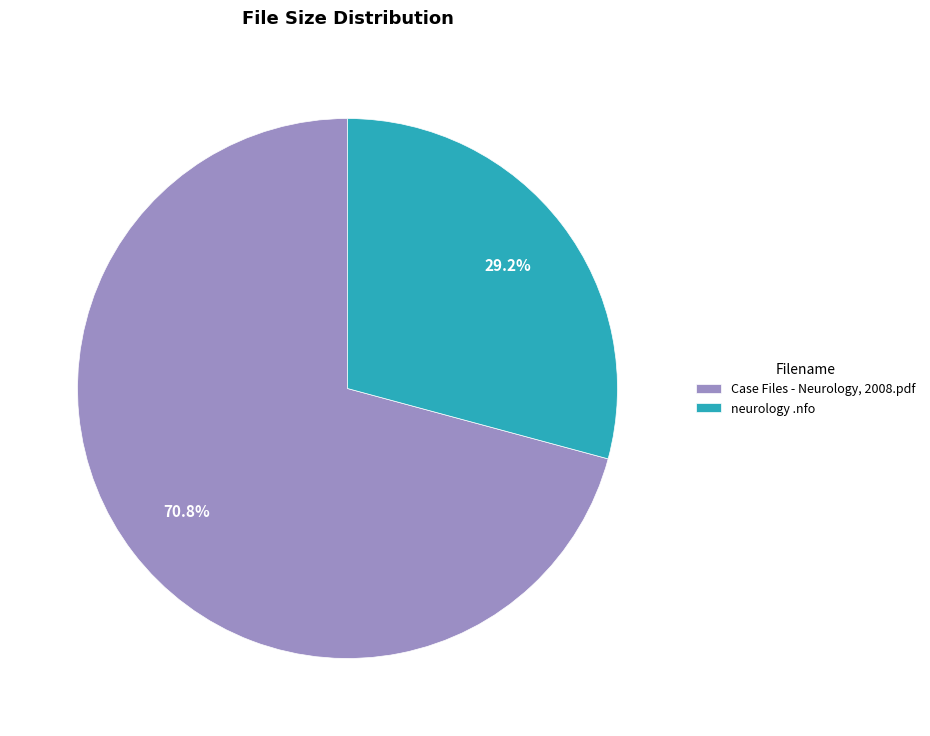

How much of the chart is everything except Case Files - Neurology, 2008.pdf?

29.2%